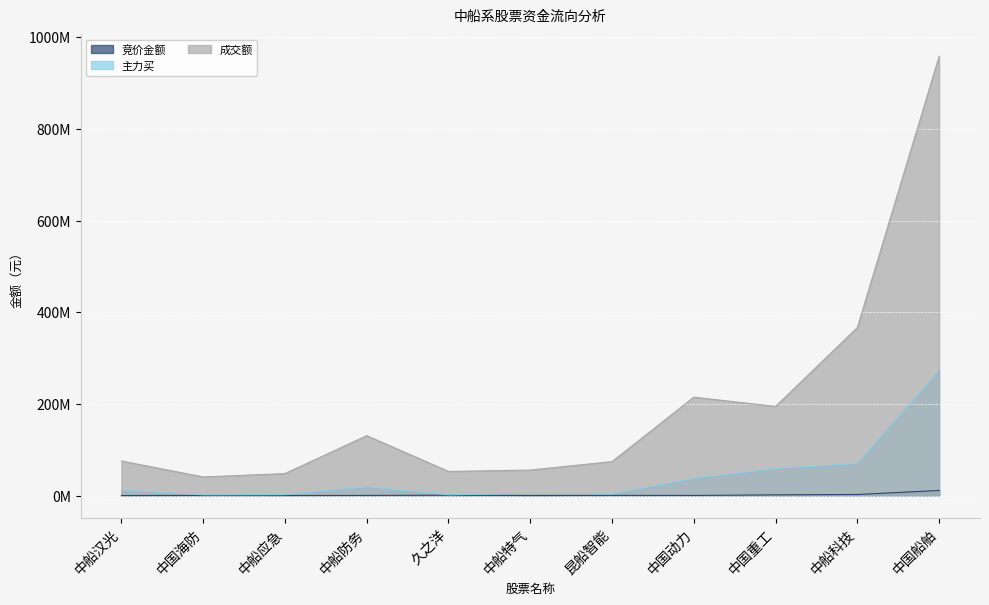

Reading right to left, what are all the values shown in this chart?

竞价金额: 11274315	2458562	1640655	373635	492680	130122	883328	391960	220454	359436	173821
主力买: 272783492	70098418	59119952	37617527	3480452	4816975	1846183	19130541	2077340	1721719	11674564
成交额: 958372981	366632206	194587725	214703822	74216564	55724489	52786277	130795656	48047876	40709120	75525732